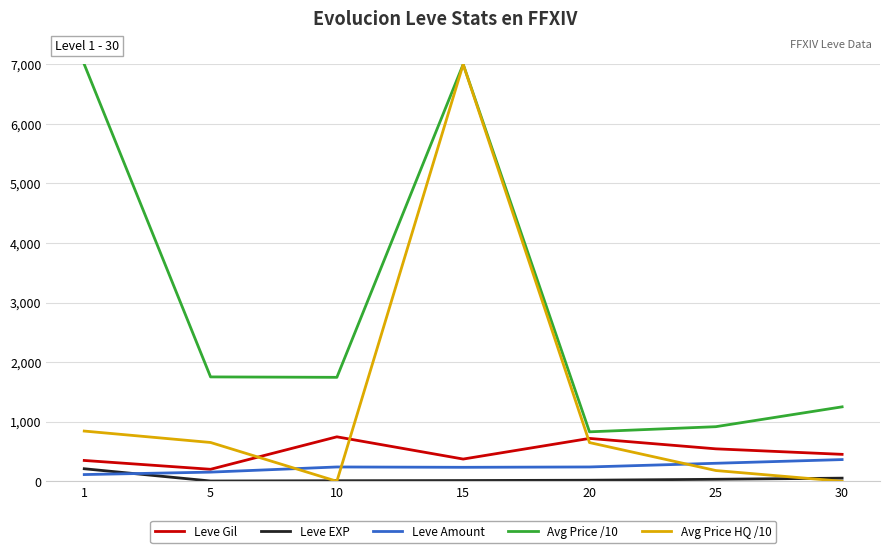

What is the greatest value displayed?

7000.0